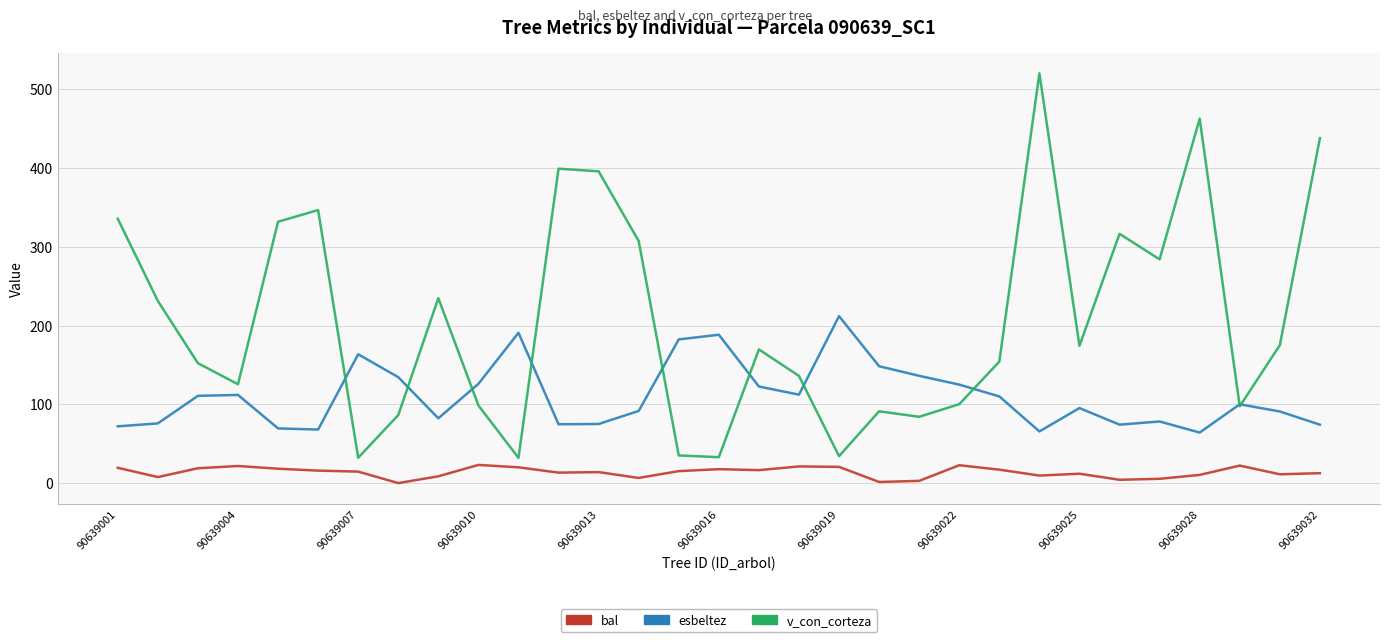

Which series ends up on top after the final intersection of v_con_corteza and esbeltez?

v_con_corteza